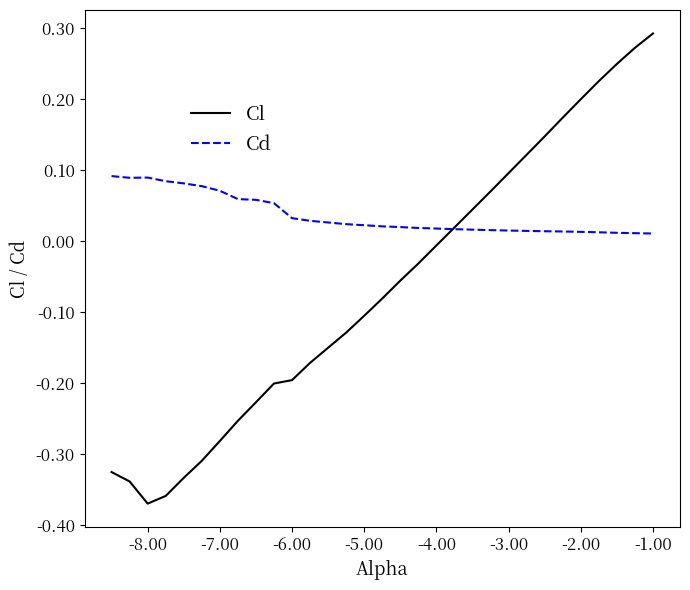

Does the chart display data point markers on the line(s)?

No